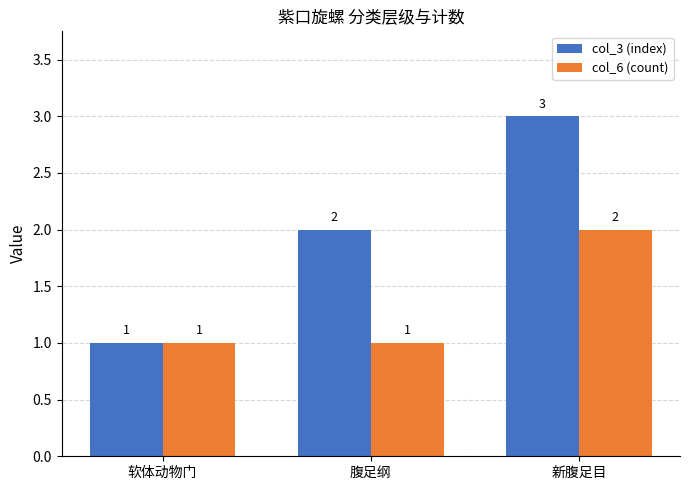

At which label is col_3 (index) closest to 2?

腹足纲